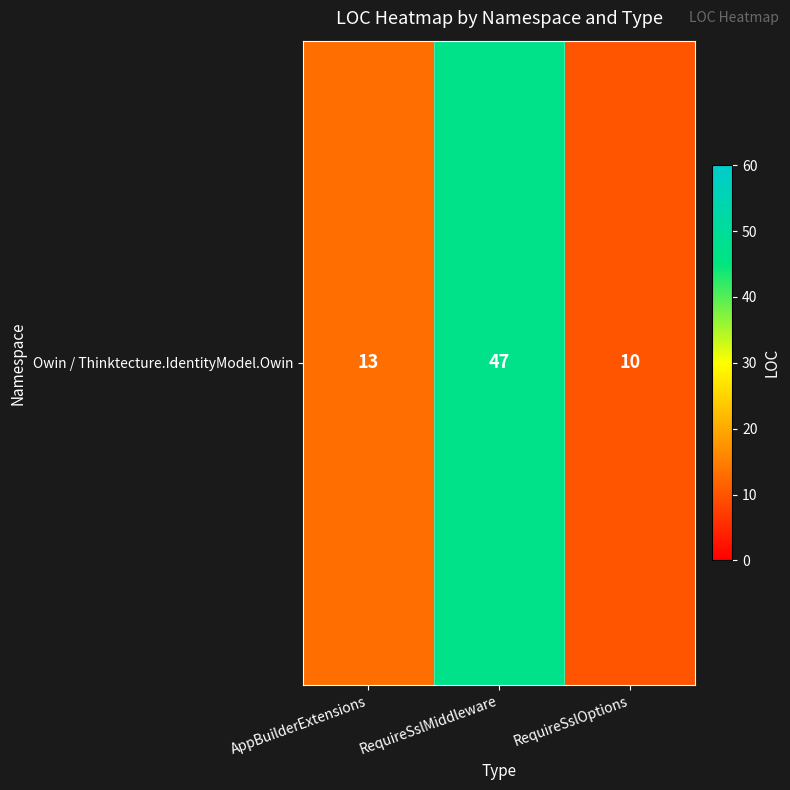

What is the sum of the values at RequireSslOptions and AppBuilderExtensions?

23